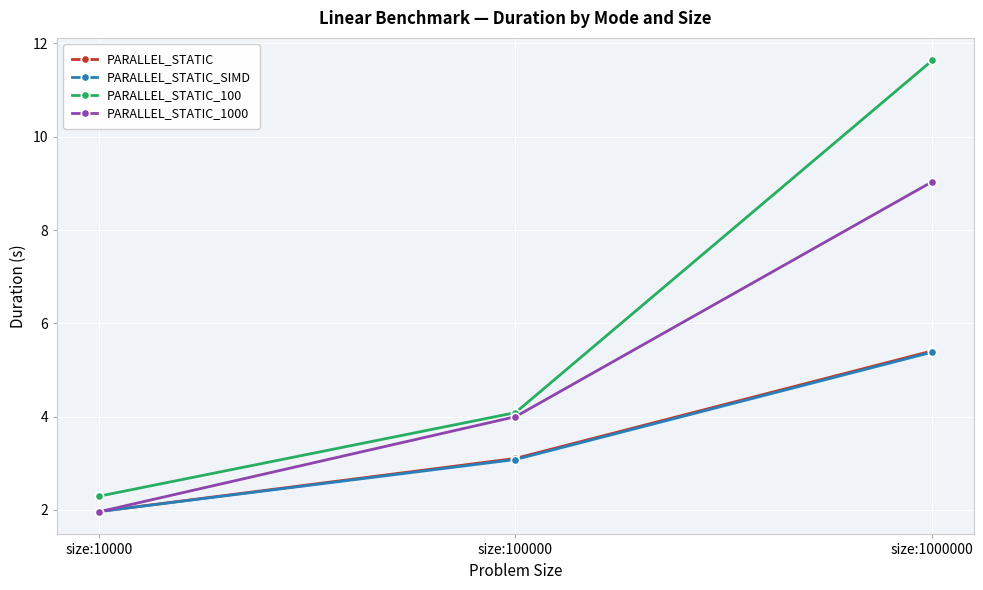

At how many categories does at least one series exceed 2?

3